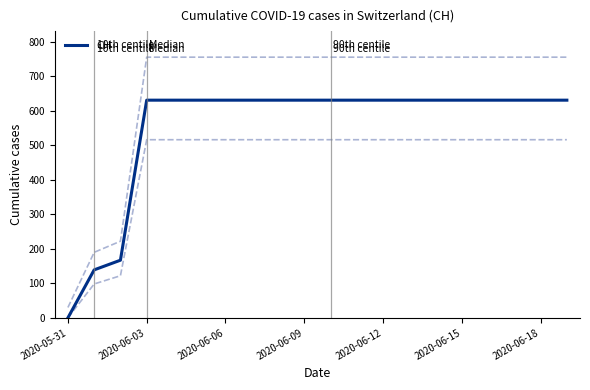

The value of CH at 2020-06-06 is 631. True or false?

True